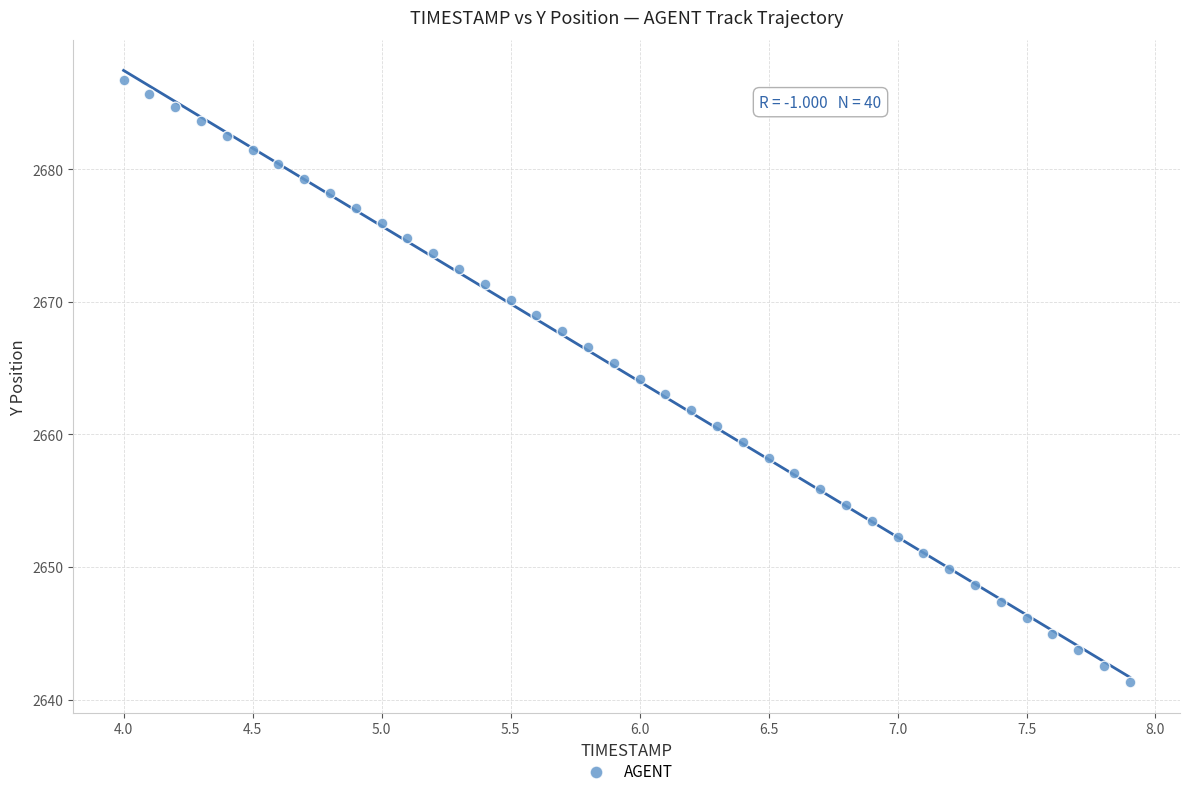

What is the range of Y values (max minus min)?

45.4